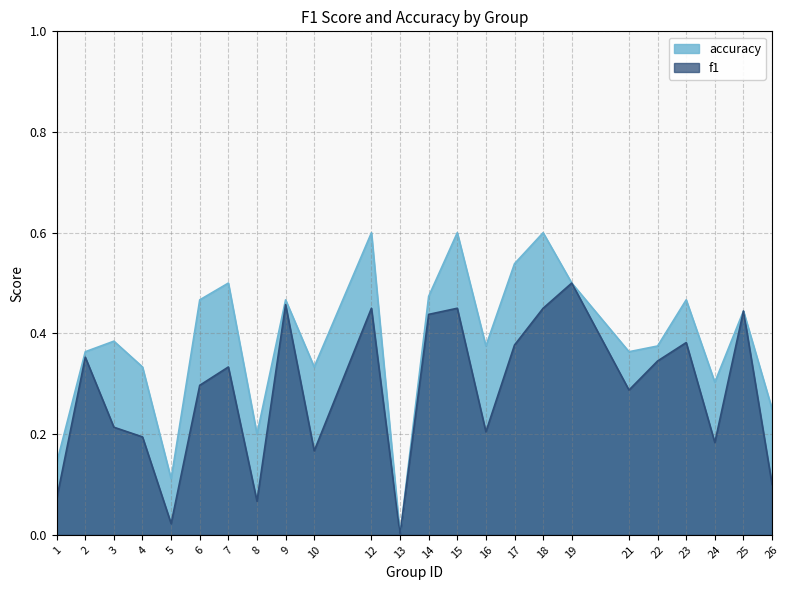

True or false: accuracy and f1 intersect in this chart.

False